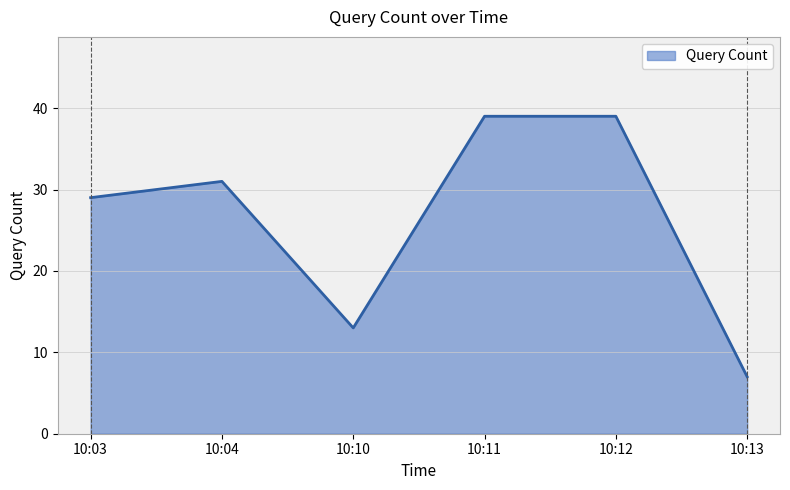

How many distinct data groups are displayed?

1